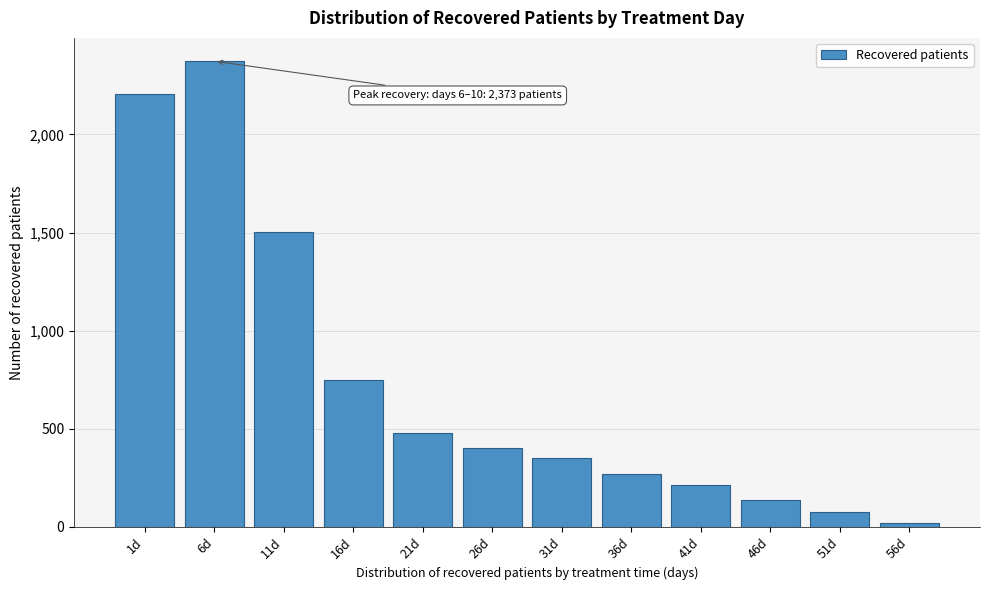

Reading left to right, transcribe all the data shown in this chart.

2206	2373	1501	748	478	404	350	271	214	138	75	21